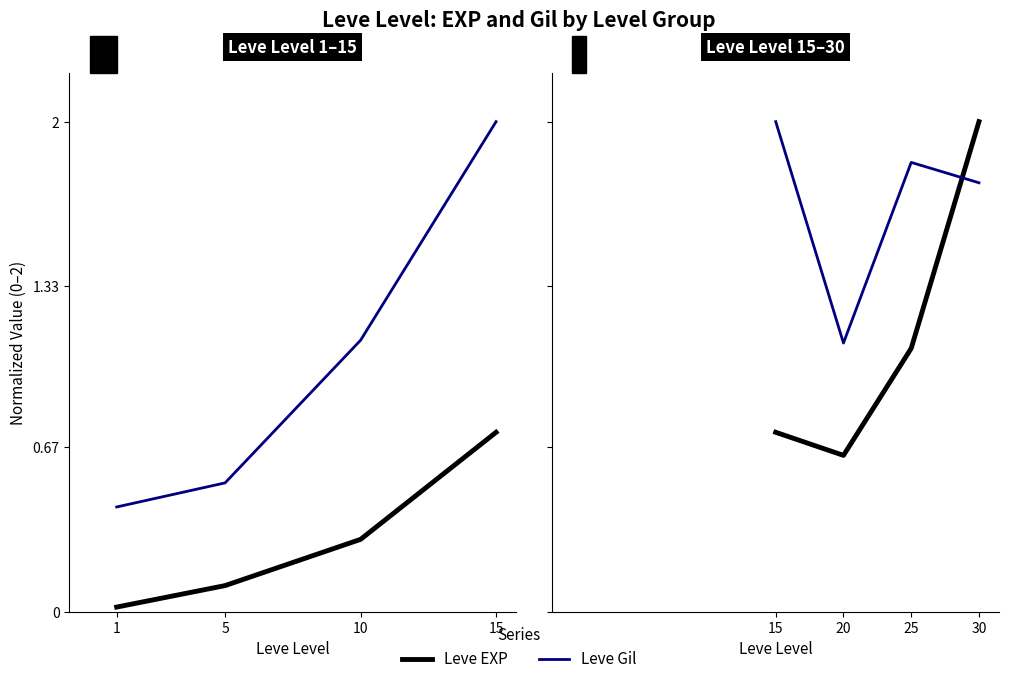

The value of Leve Gil at 25 is 1.1. True or false?

False